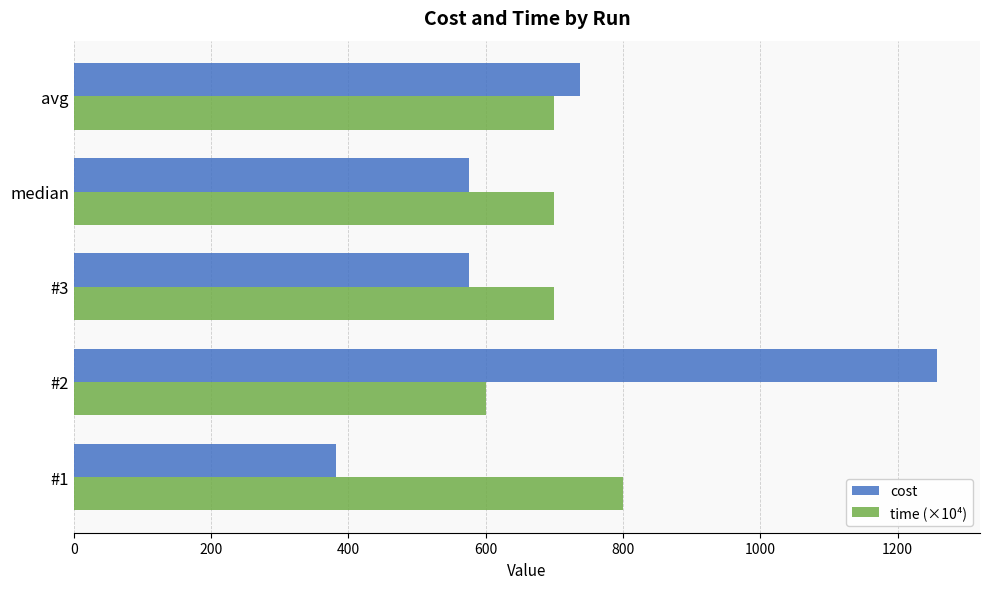

Which category has the lowest value in the time (×10⁴) series?

#2